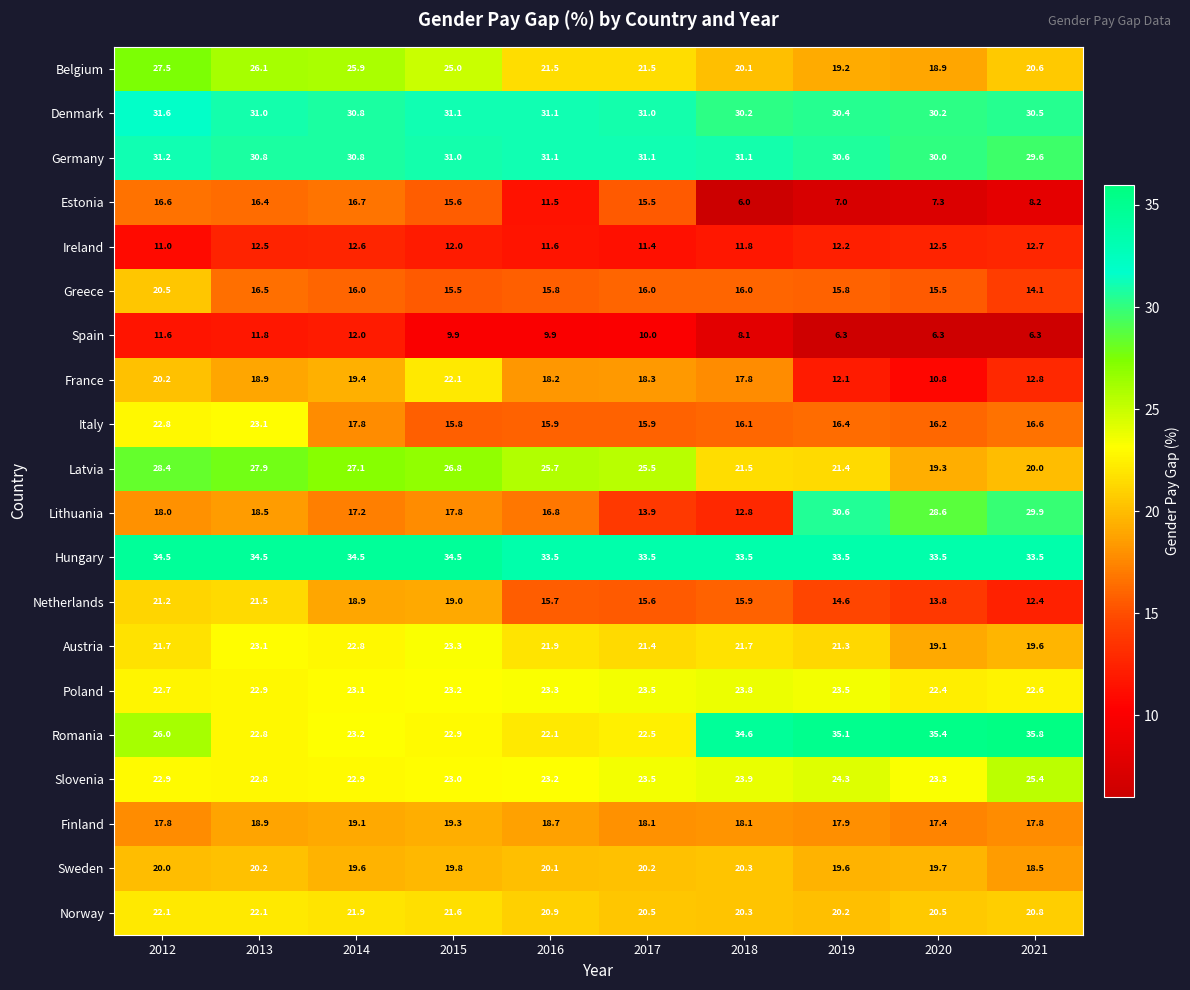

Which series changed the most between 2018 and 2019?

Lithuania